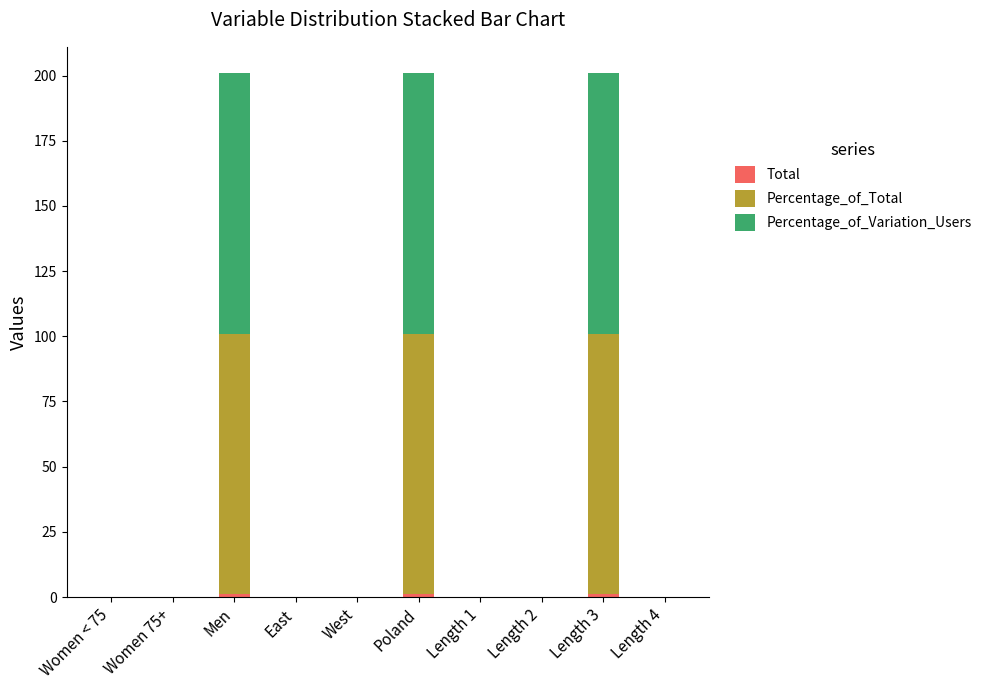

What is the total value across all series at Men?

201